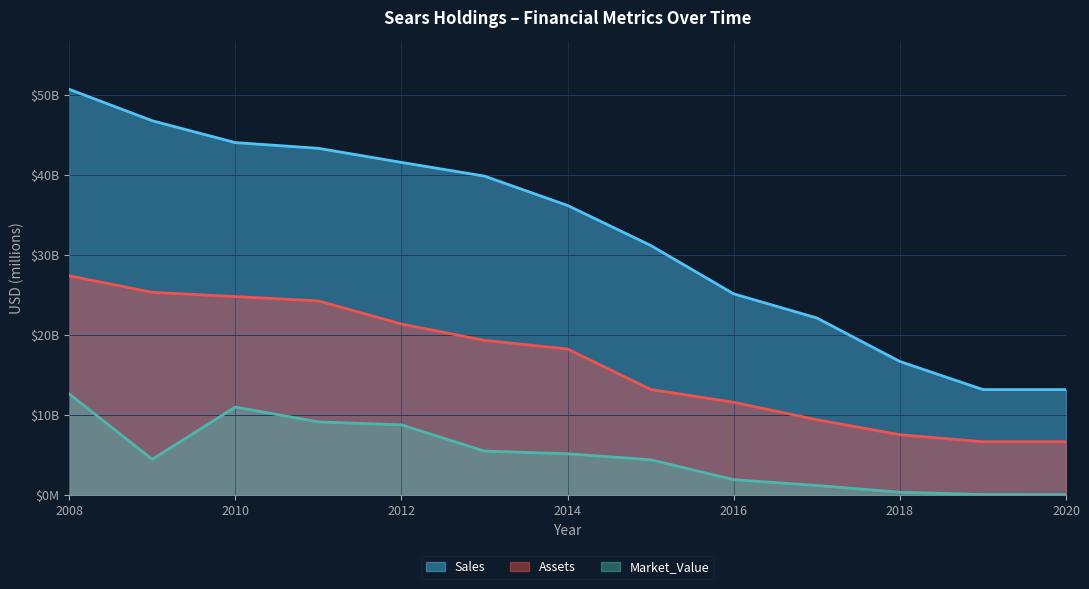

True or false: Market_Value and Sales cross at least once.

False